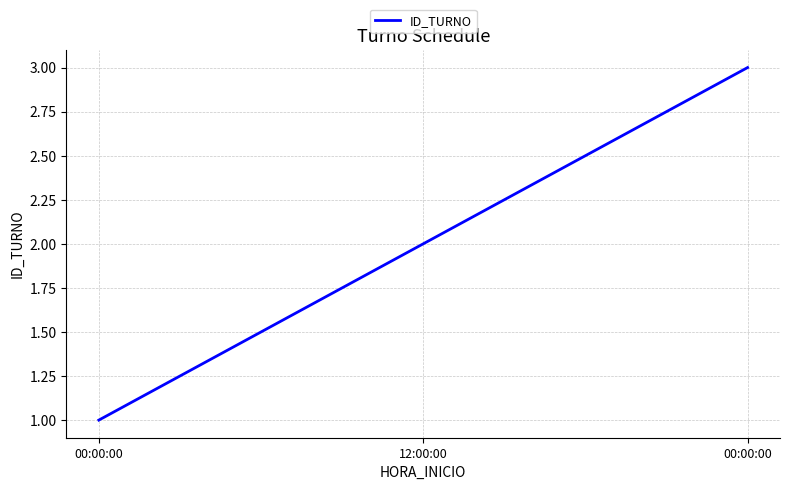

At which category does the chart reach its peak across all series?

00:00:00